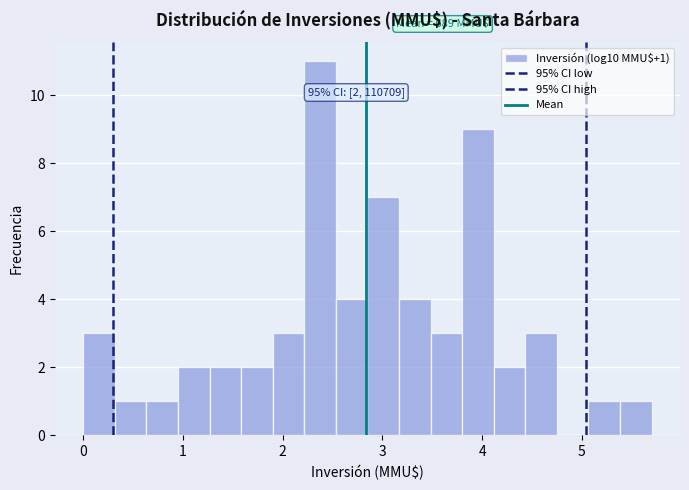

Around what value on the x-axis is the tallest bar? Give the approximate position of its centre, as read against the axis.

2.4